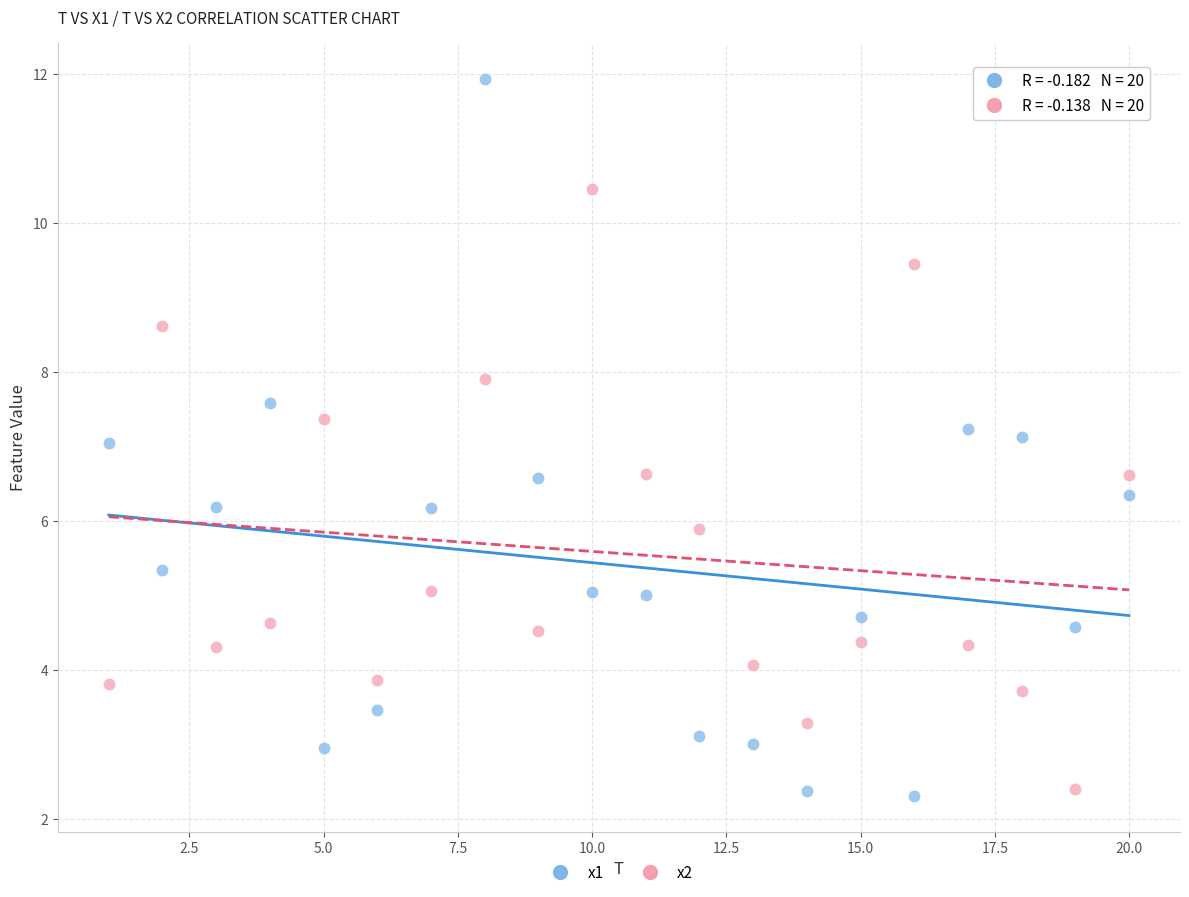

Which series contains the lowest Y value?

x1